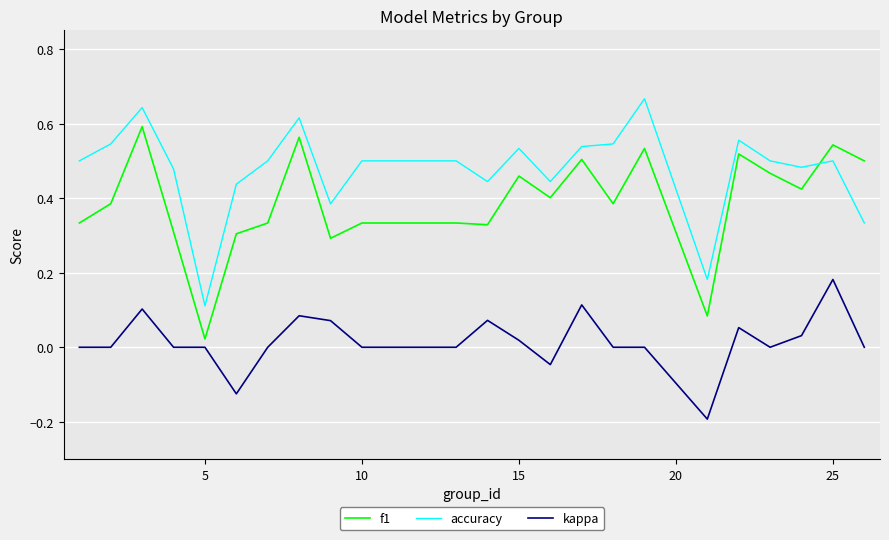

How many categories are shown in the chart?

24